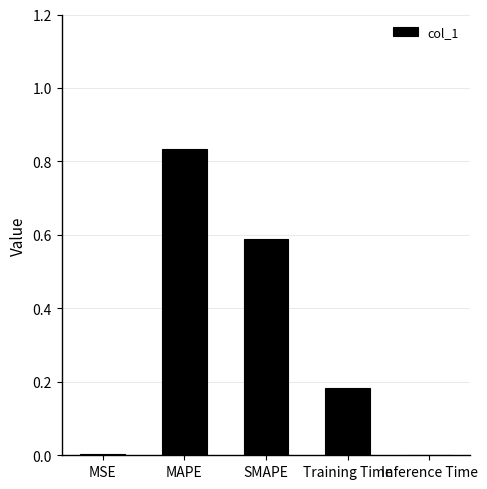

Are the bars grouped side by side (vs. stacked)?

No